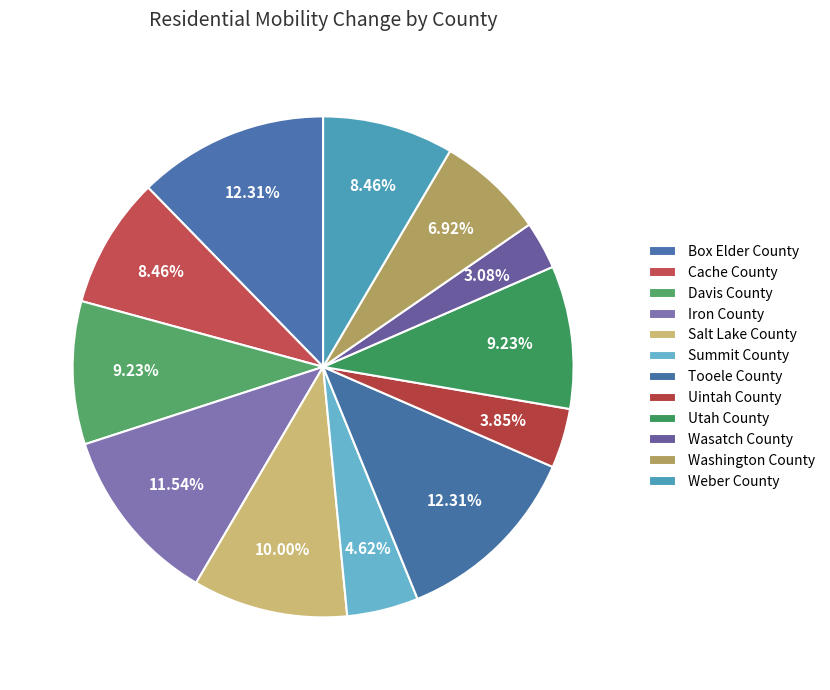

Which category has the smallest portion of the pie?

Wasatch County